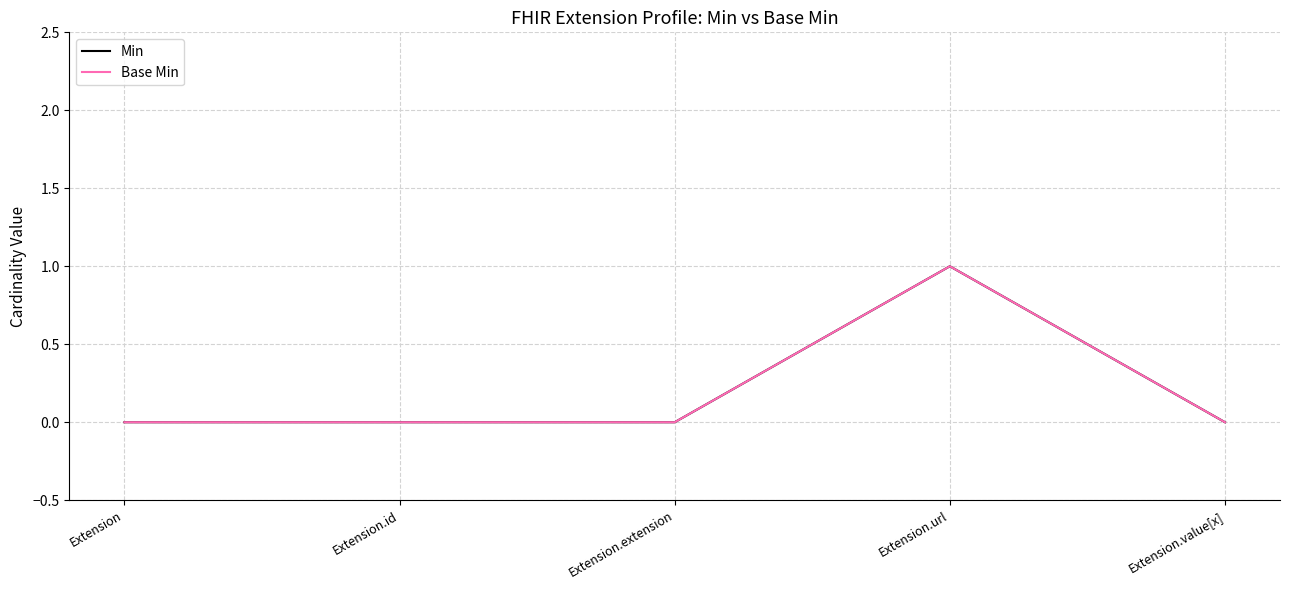

Between Extension.id and Extension.extension, which is larger?

Extension.id